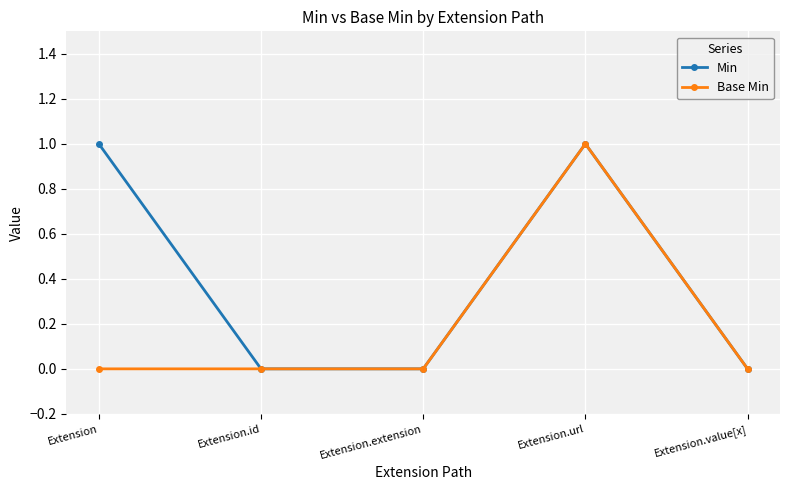

In Min, how many points are higher than both neighbors (excluding endpoints)?

1